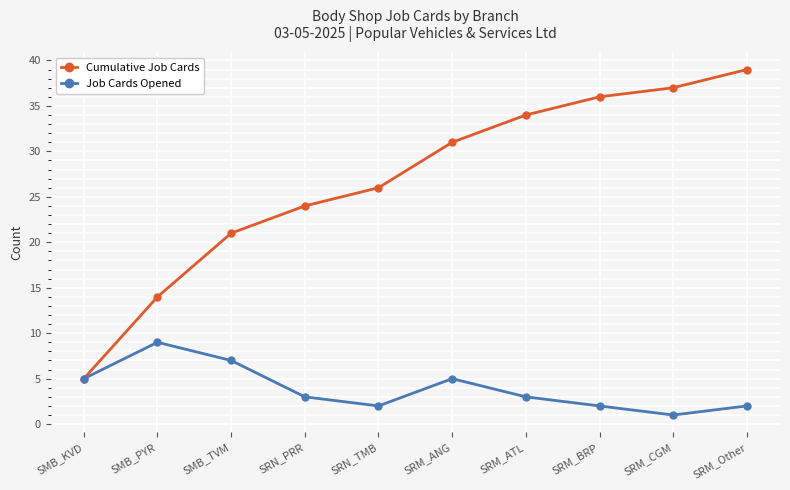

Rank the series by their maximum value, from lowest to highest.

Job Cards Opened, Cumulative Job Cards